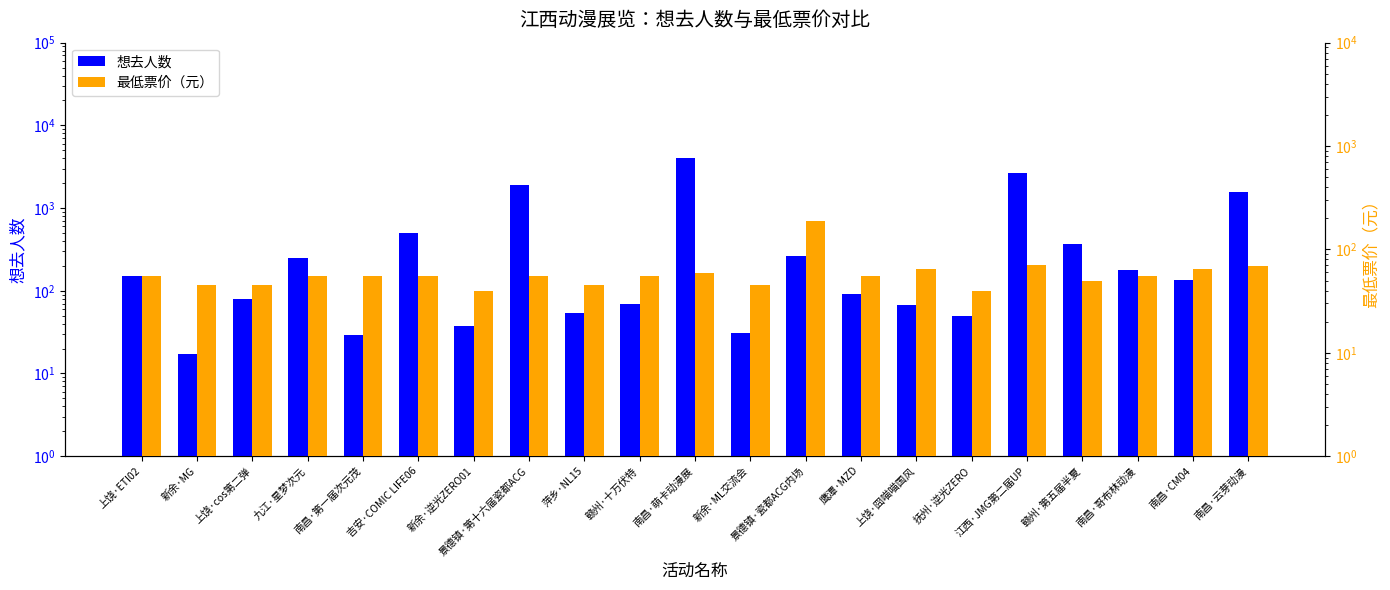

List the labels in order of 最低票价（元） value, smallest first.

新余·逆光ZERO01, 抚州·逆光ZERO, 新余·MG, 上饶·cos第二弹, 萍乡·NL15, 新余·ML交流会, 赣州·第五届半夏, 上饶·ETI02, 九江·星梦次元, 南昌·第一届次元茂, 吉安·COMIC LIFE06, 景德镇·第十六届瓷都ACG, 赣州·十万伏特, 鹰潭·MZD, 南昌·哥布林动漫, 南昌·萌卡动漫展, 上饶·囧喵喵国风, 南昌·CM04, 南昌·云芽动漫, 江西·JMG第二届UP, 景德镇·瓷都ACG内场